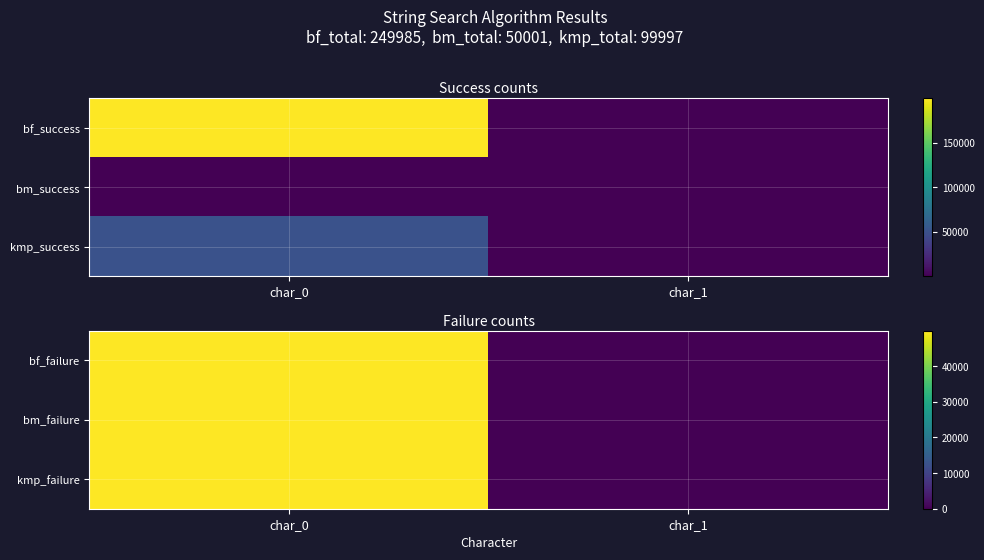

Is it true that bf_failure equals 0 at char_1?

True